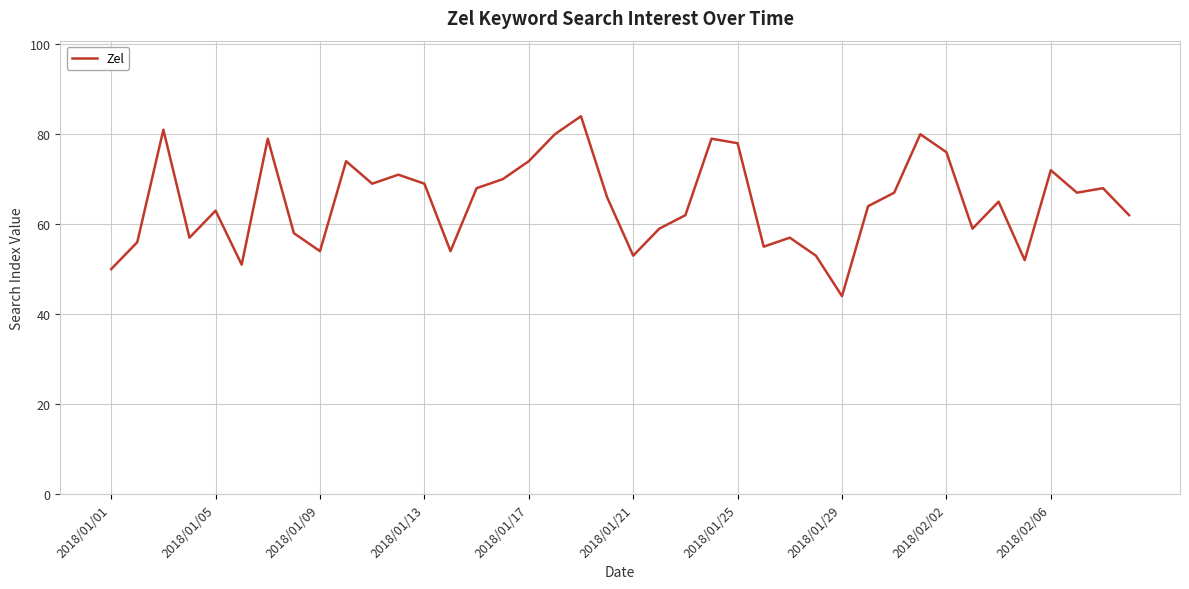

What is the minimum value shown in the chart?

44